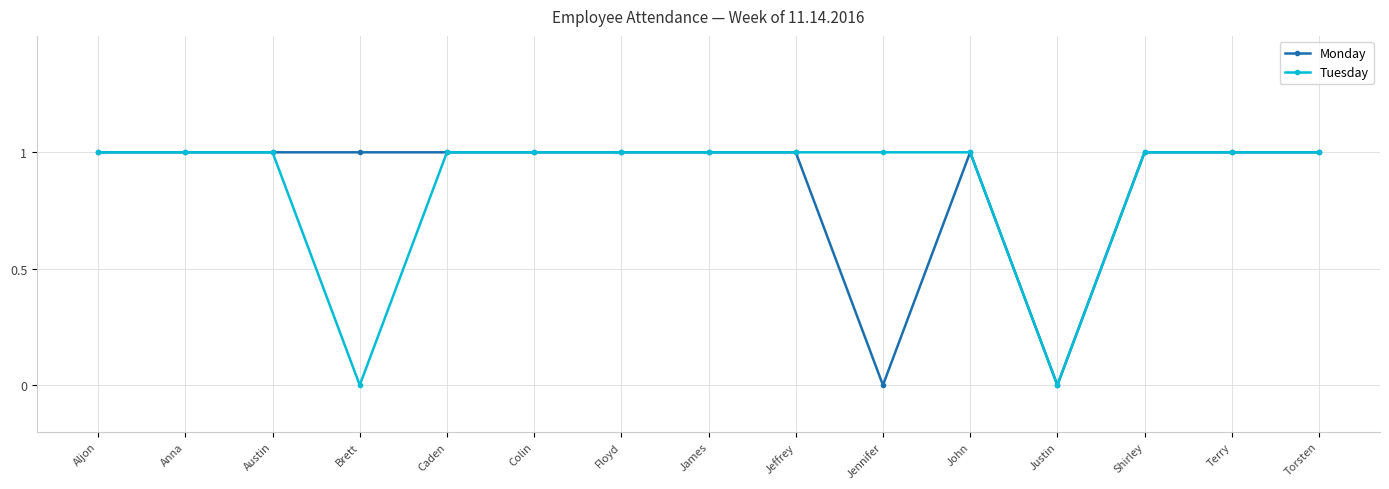

Is this an area chart (filled region under the line)?

No